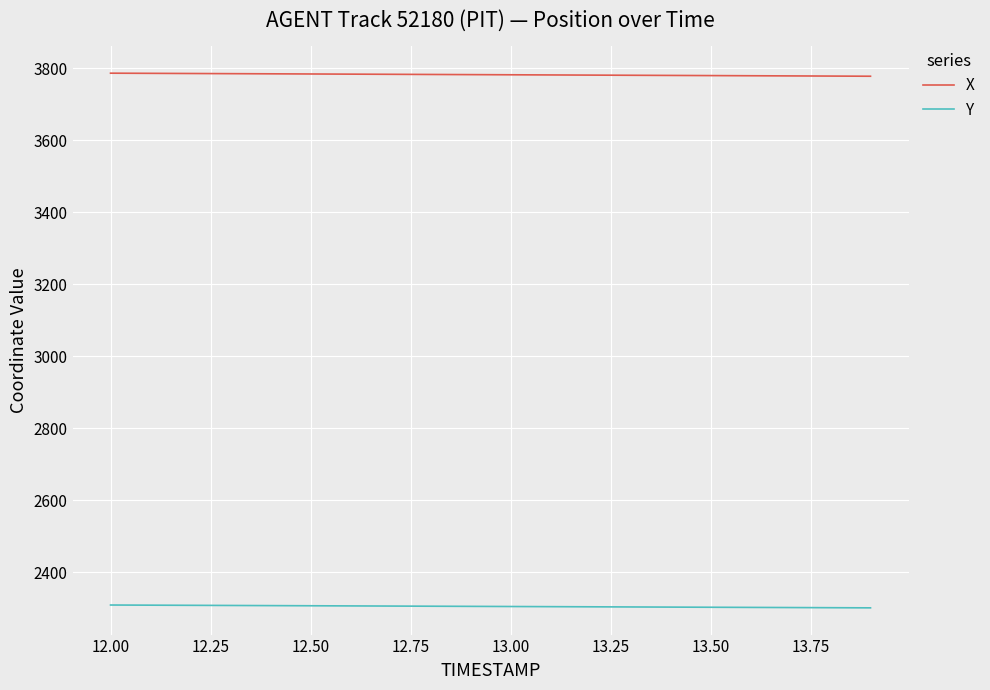

What is the maximum value for Y?

2308.4